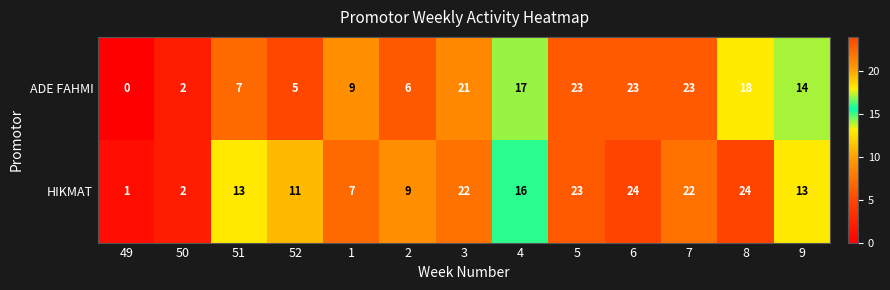

Is it true that HIKMAT equals 9 at 7?

False